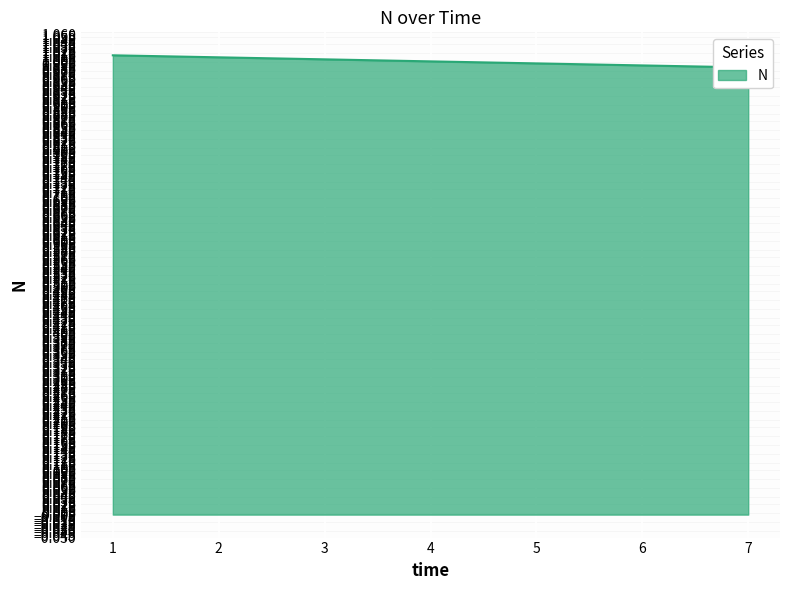

Read the value at 1.

1.0